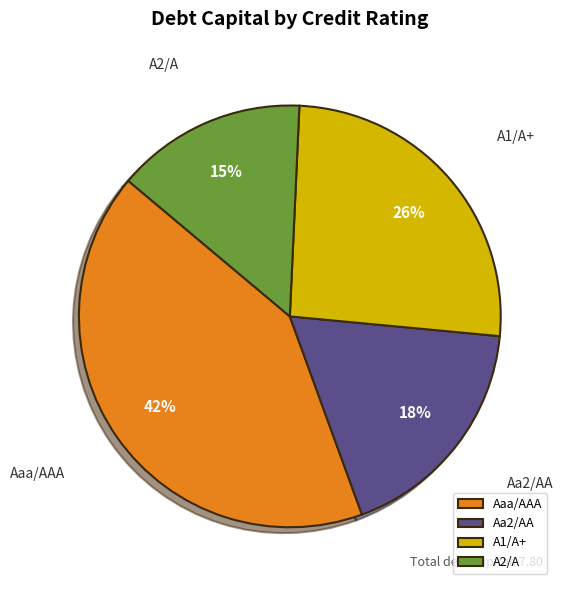

How many segments does this pie chart have?

4